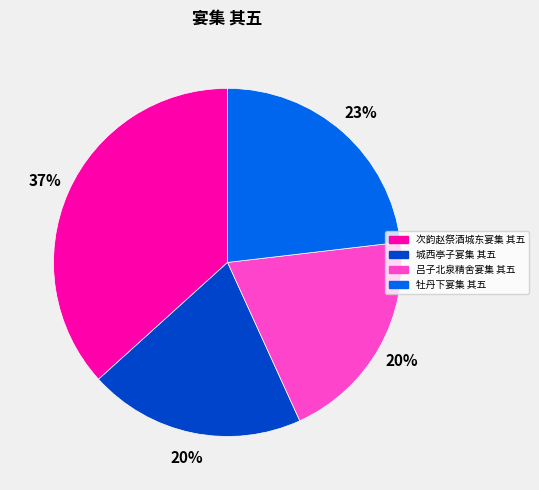

Does 吕子北泉精舍宴集 其五 represent more than half of the total?

No